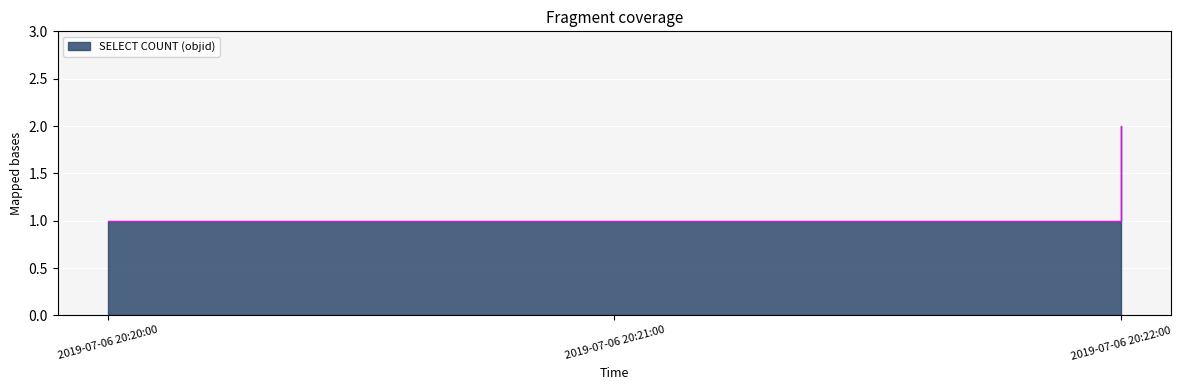

The chart shows a value of 1 at 2019-07-06 20:21:00. True or false?

False